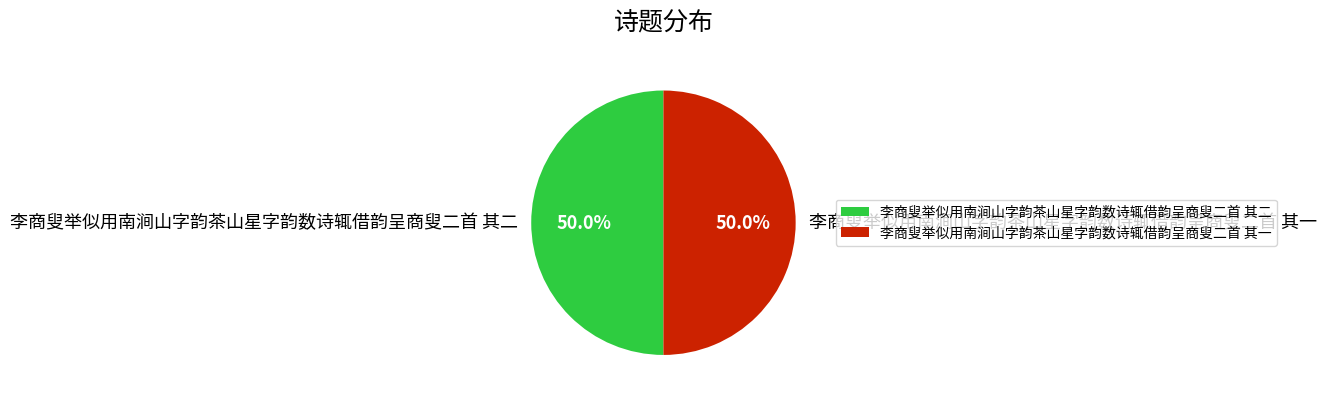

True or false: 李商叟举似用南涧山字韵茶山星字韵数诗辄借韵呈商叟二首 其二 accounts for 43% of the total.

False